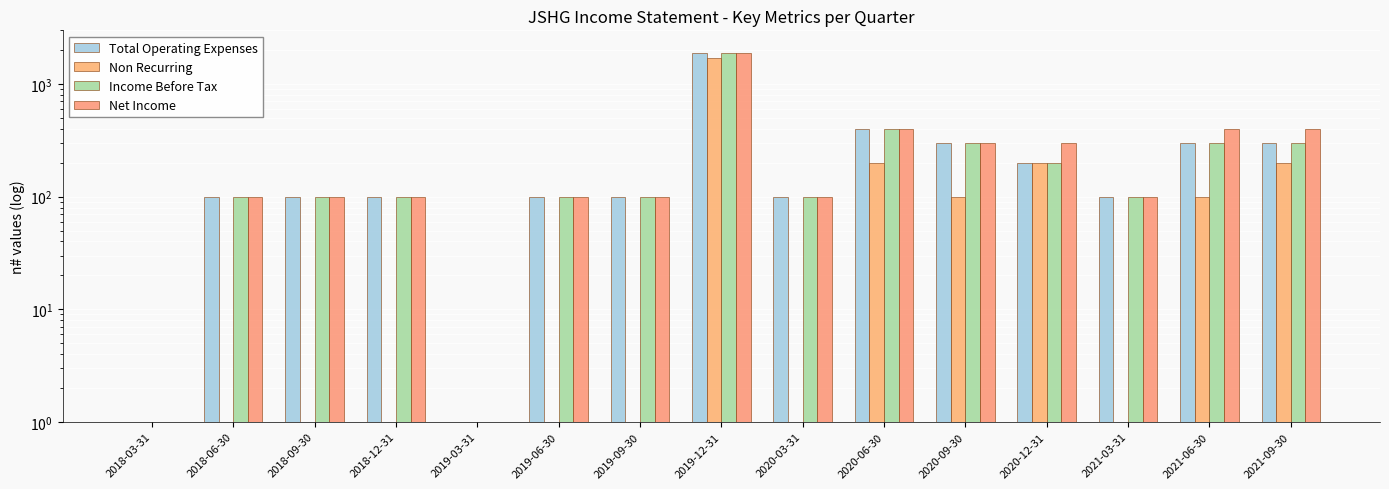

Is it true that Total Operating Expenses equals 100.0 at 2019-09-30?

True